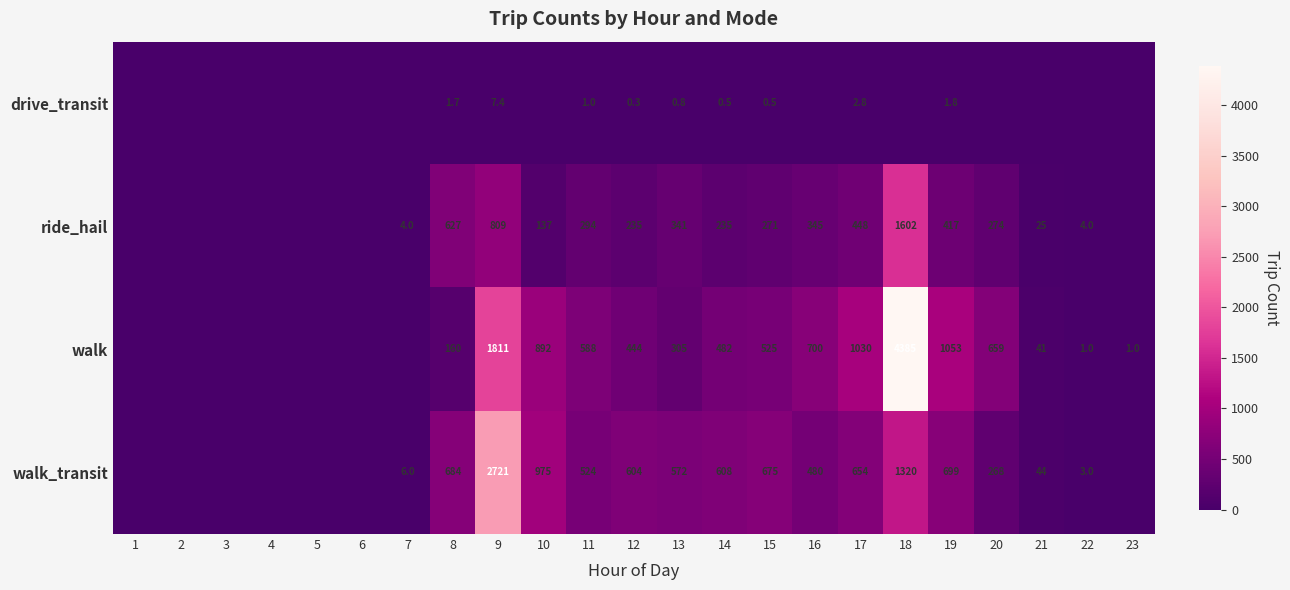

At which category is the sum across all series the highest?

18